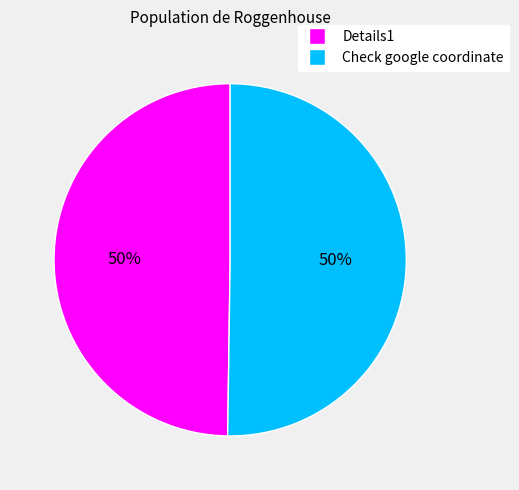

What percentage is the Details1 slice, to the nearest percent?

50%